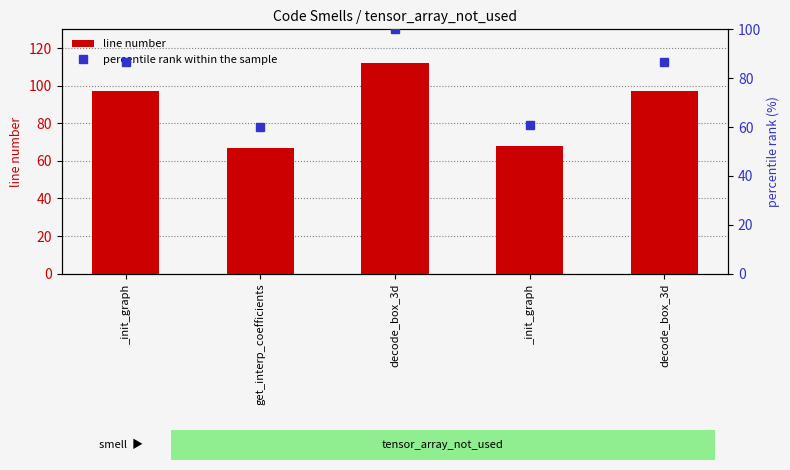

What is the spread (max minus min) of values at decode_box_3d?

12.0